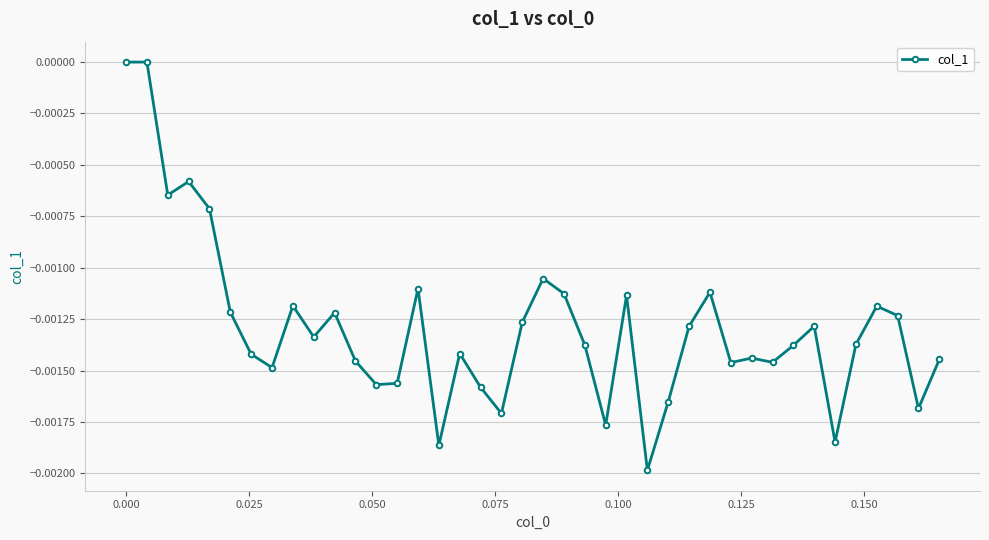

True or false: the data has more than 0 interior local peaks.

True